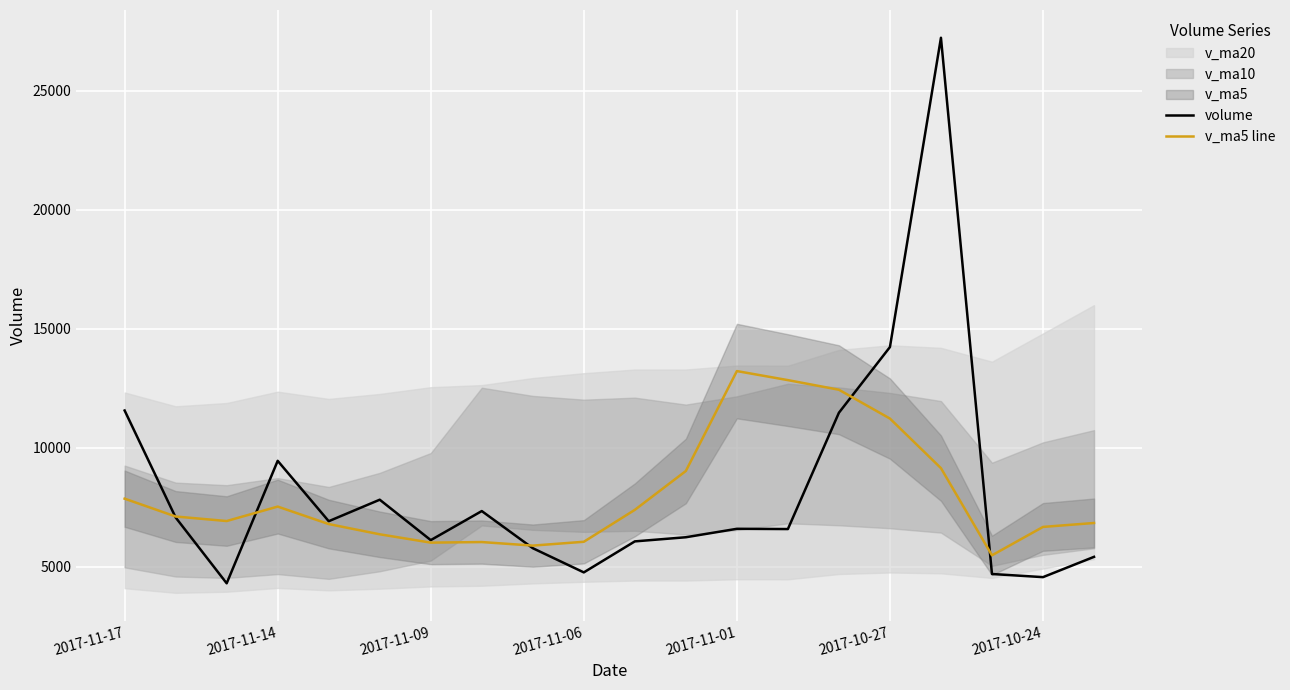

How many lines are shown in the chart?

2